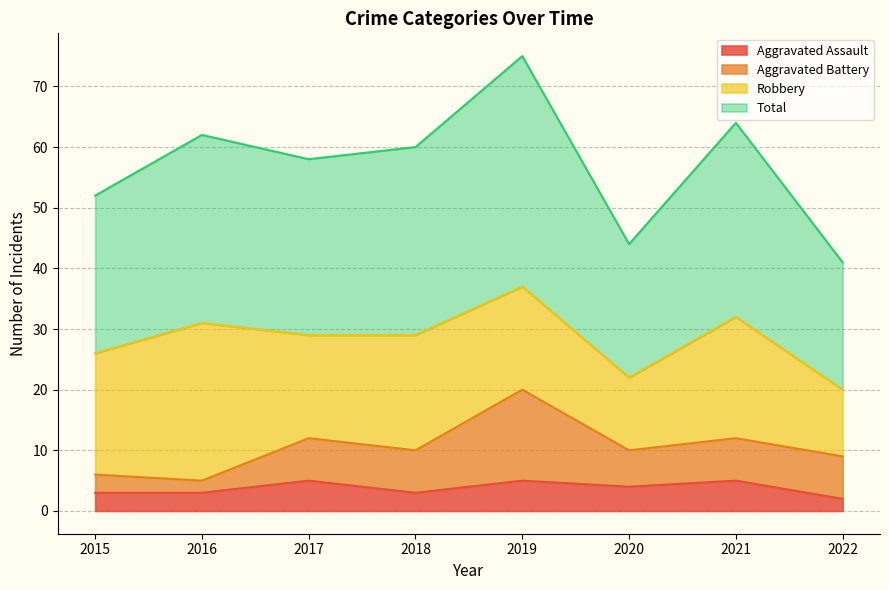

What is the maximum value for Aggravated Assault?

5